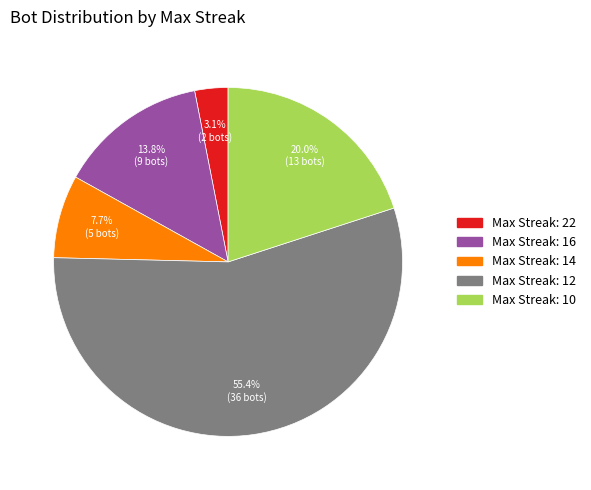

Is there a majority slice in this chart?

Yes